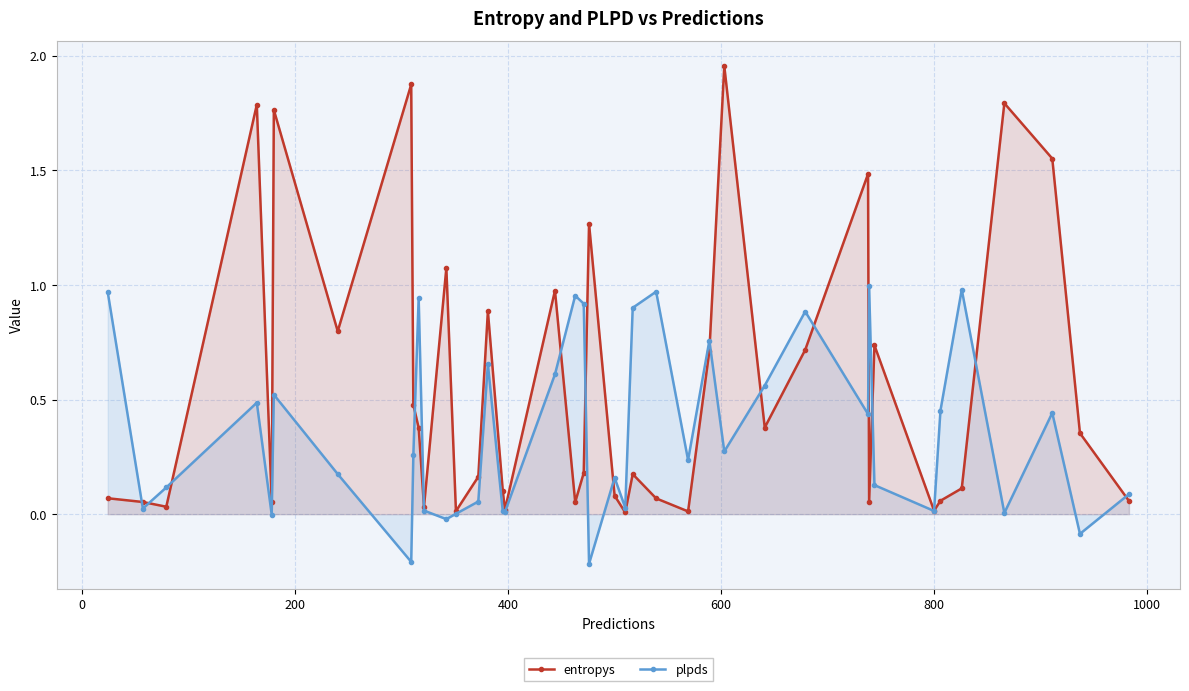

Which series has the largest total across all categories?

entropys